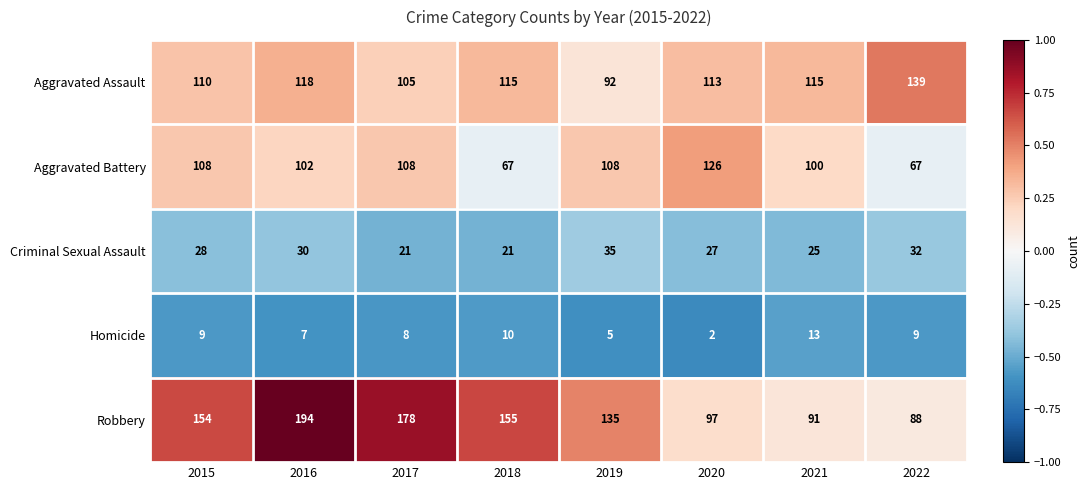

What is the sum of all Homicide values?

63